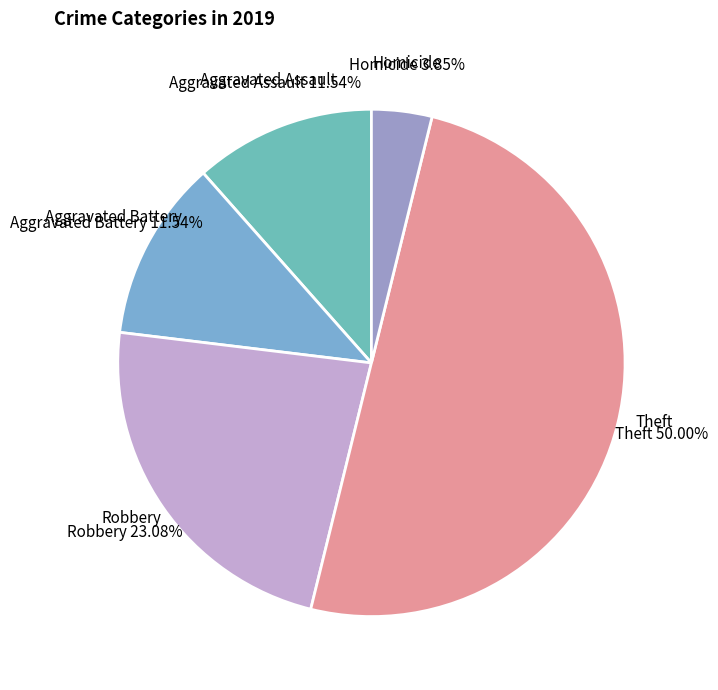

Which category has the smallest portion of the pie?

Homicide